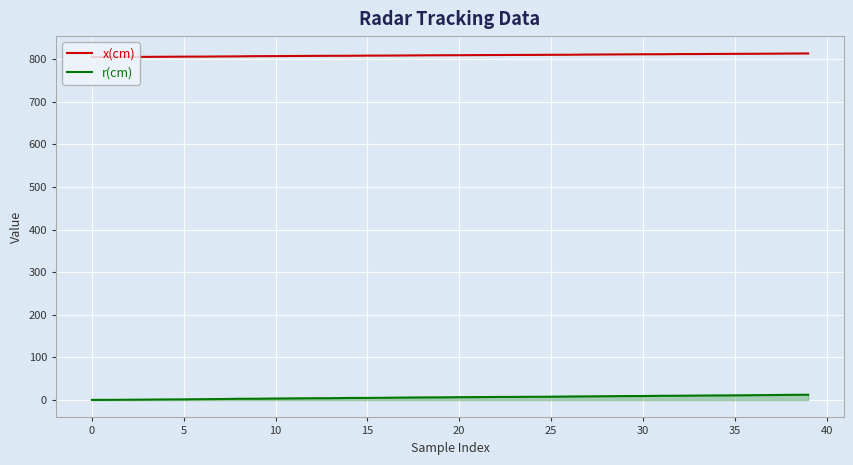

True or false: x(cm) and r(cm) intersect in this chart.

False